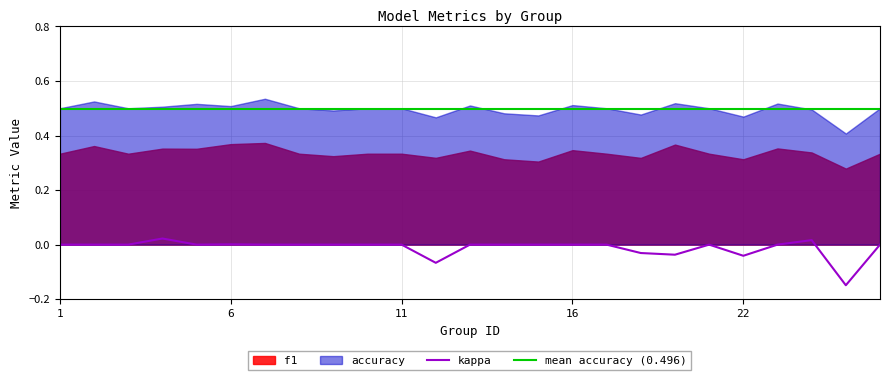

Which series has the largest total across all categories?

accuracy